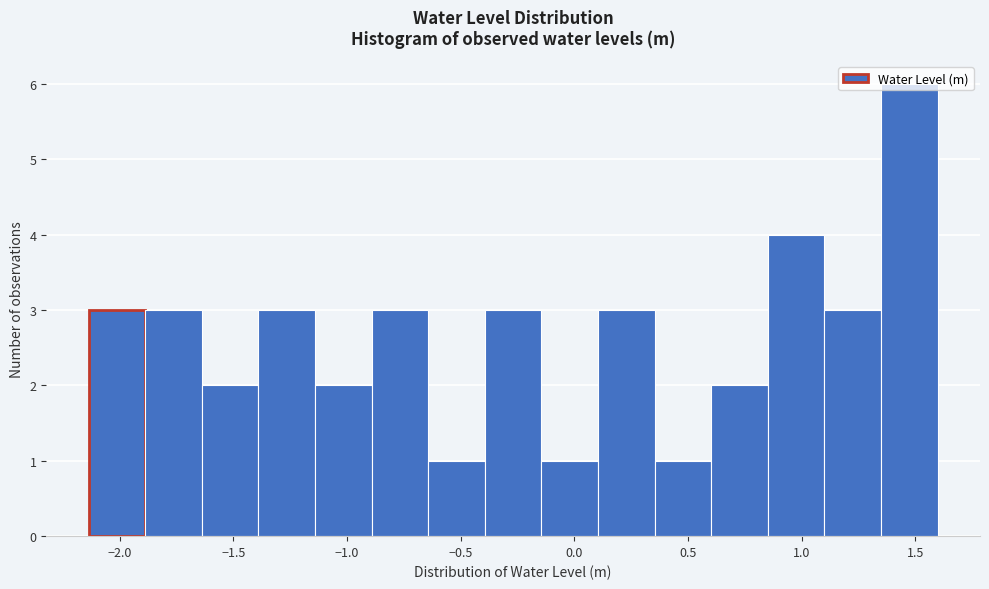

What is the height of the bar covering 0.60 to 0.85 on the x-axis? Neither the bar edges nor the heights are printed on the chart, so give them approximately, as read against the axes.

2